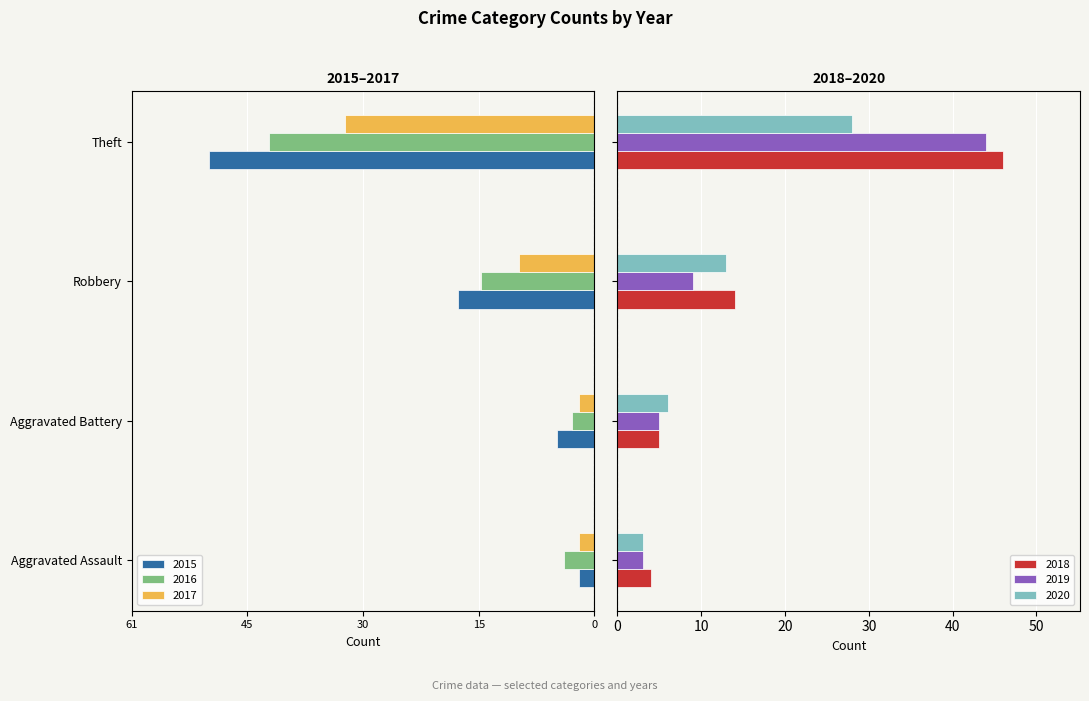

What is the value of the 2018 bar at the 1st from the left?

4